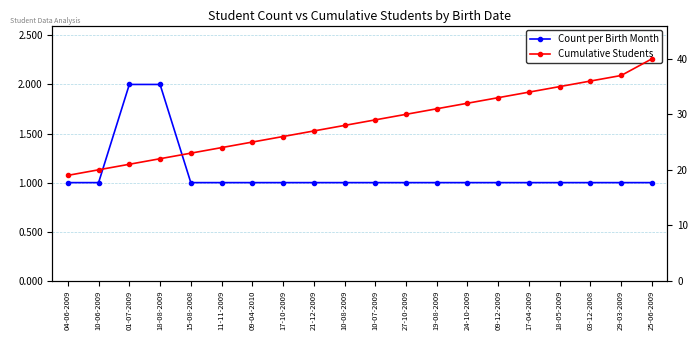

Which series has the widest spread of values?

Cumulative Students